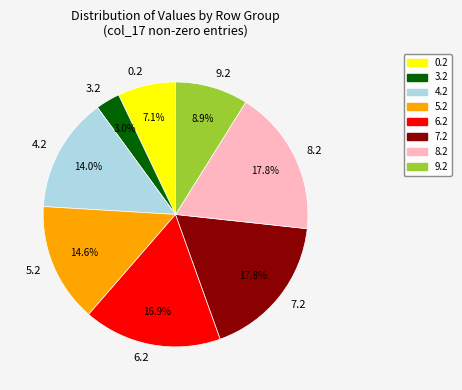

Combined, do 5.2 and 9.2 account for over 50%?

No